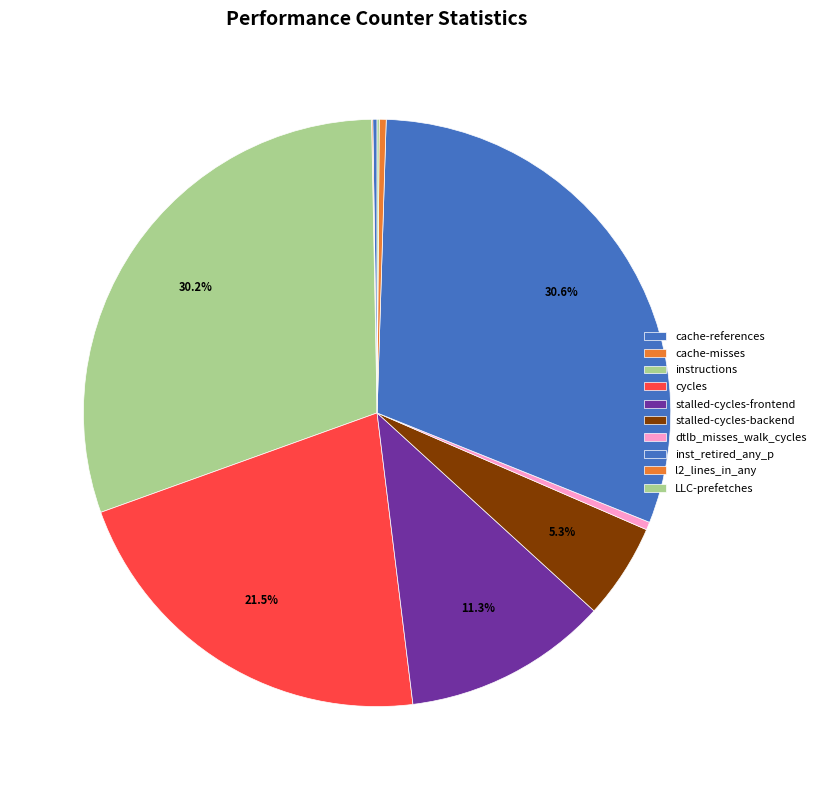

What is the ratio of the value at LLC-prefetches to the value at l2_lines_in_any?

0.3